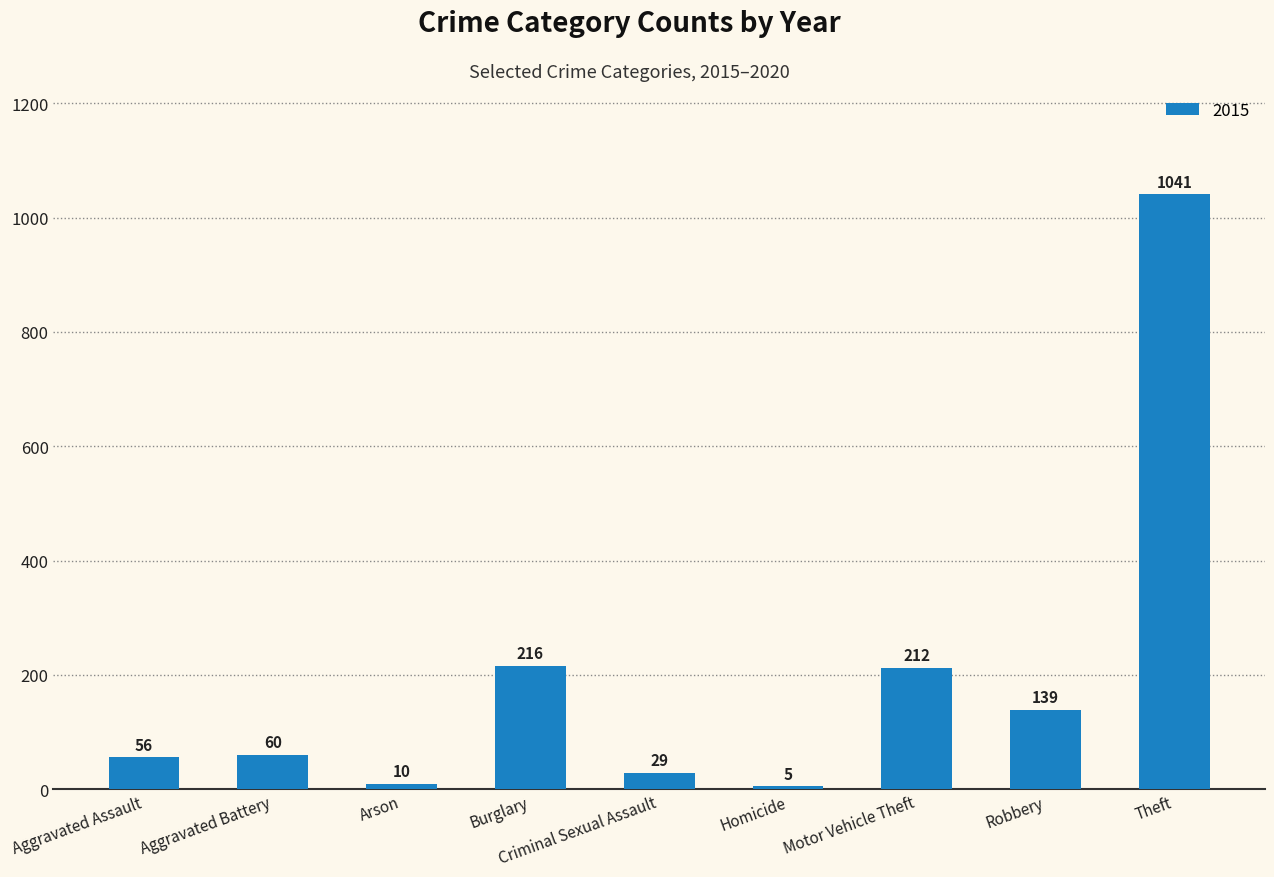

What is the maximum value shown in the chart?

1041